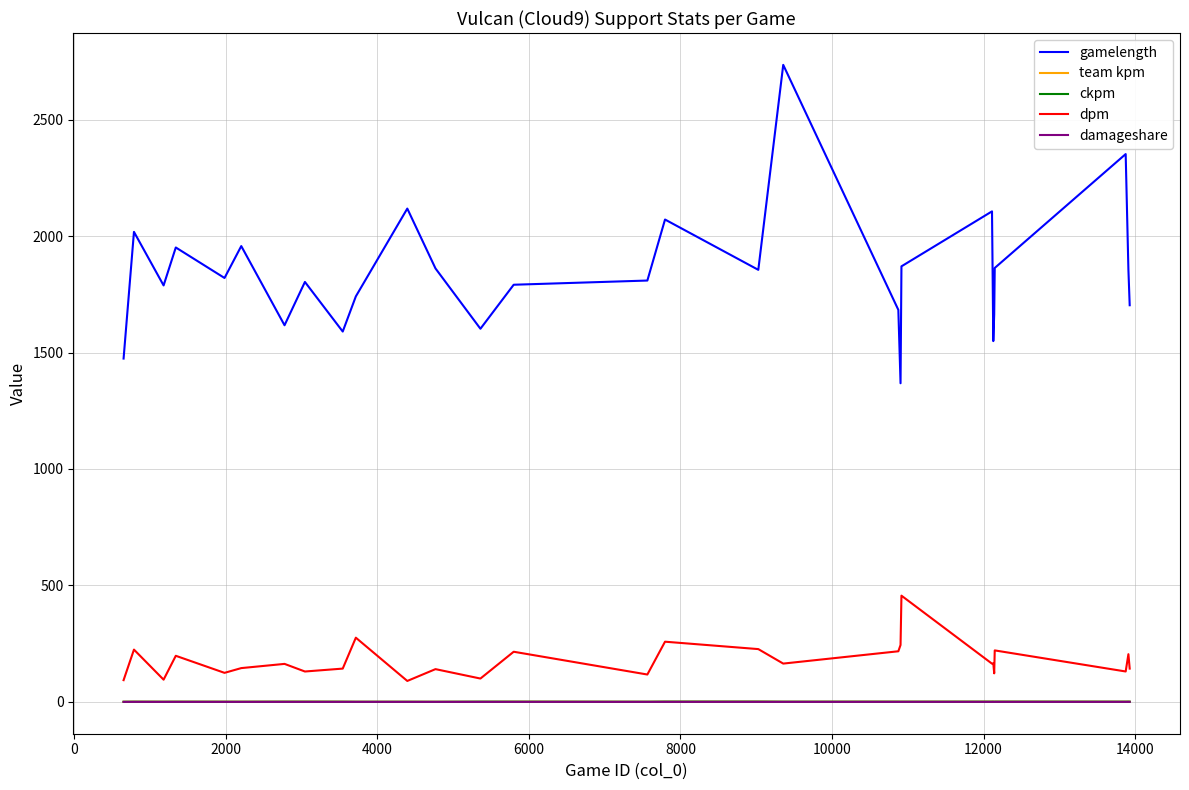

Which series has the widest spread of values?

gamelength